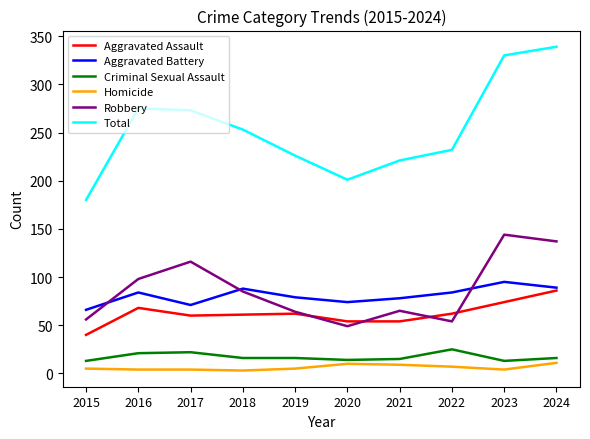

Read the Aggravated Assault value at 2020.

54